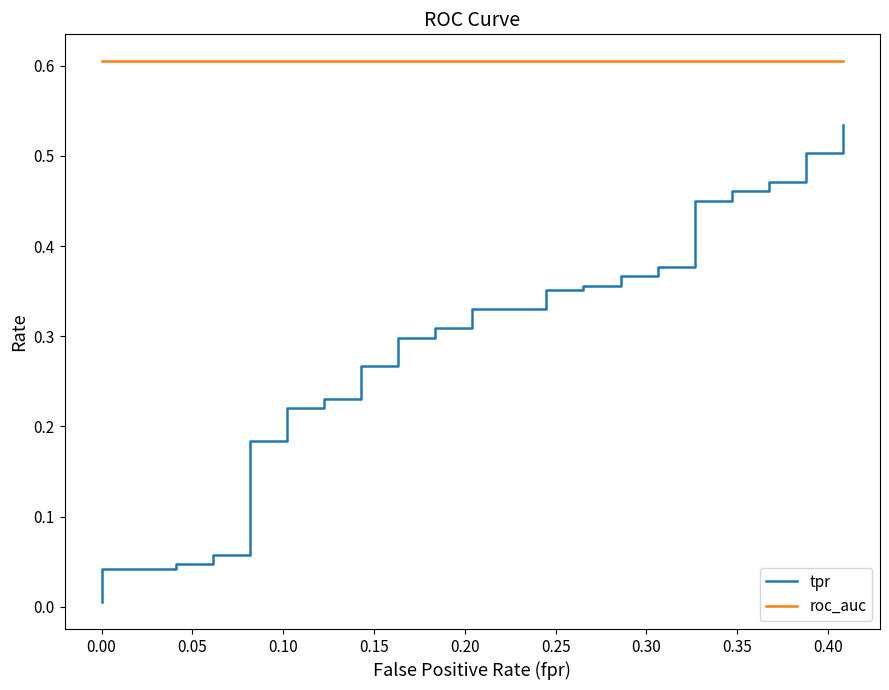

True or false: roc_auc has a value of 1.1 at 0.10.

False